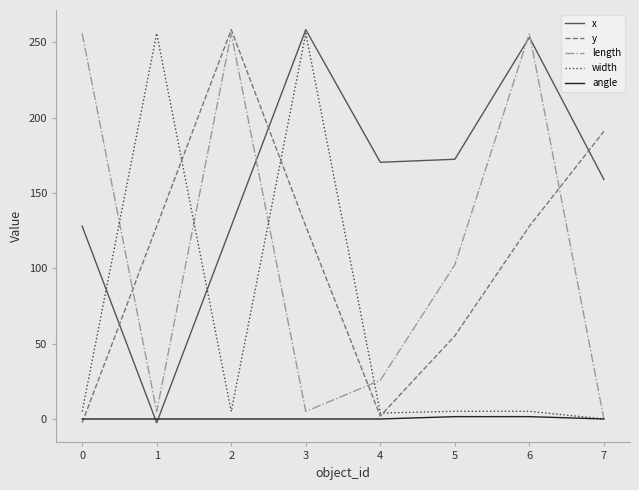

What is the sum of all angle values?

3.1